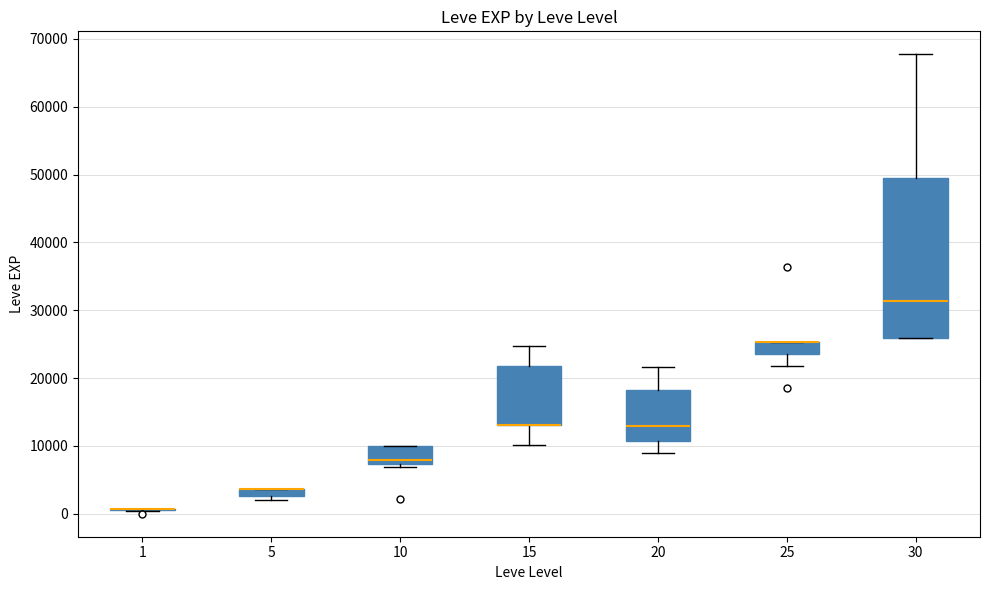

Which box is the tallest, from its lower edge to its upper edge?

30